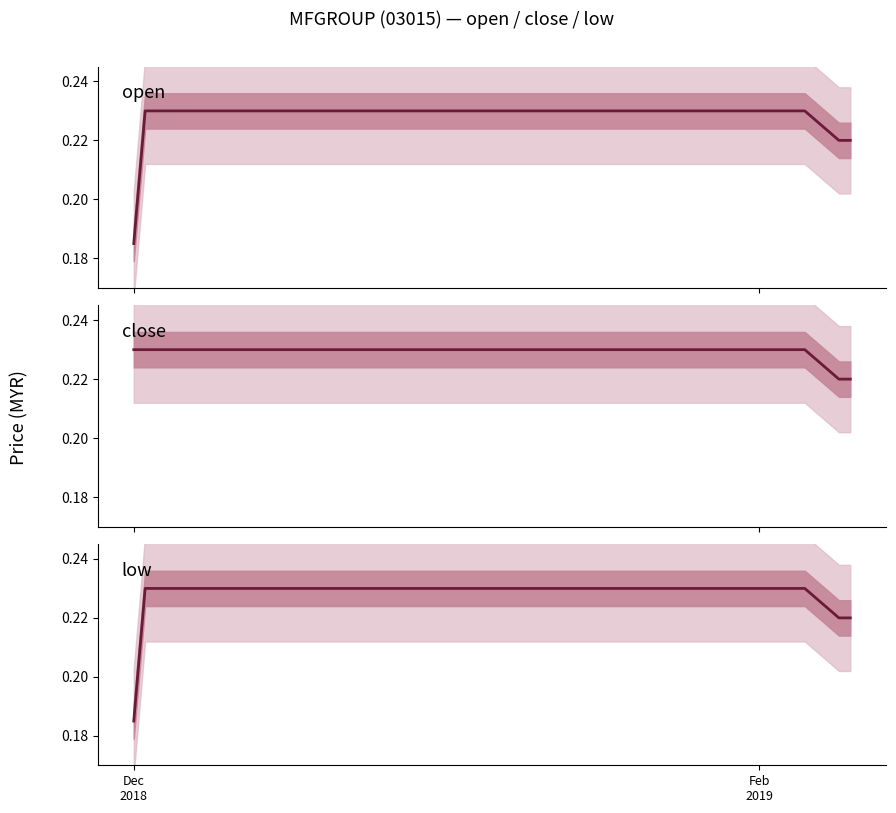

Does the chart display data point markers on the line(s)?

No